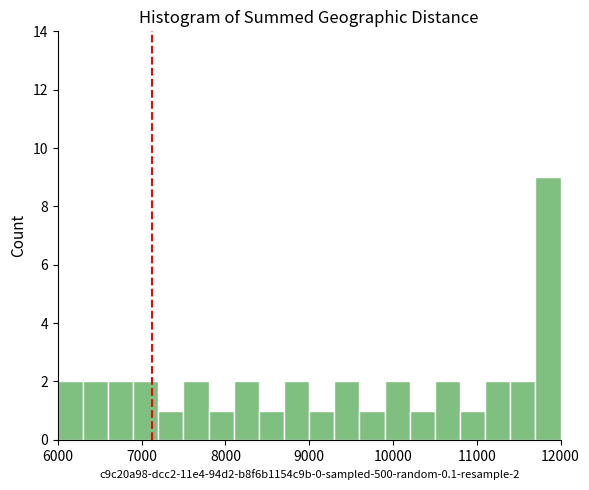

Around what value on the x-axis is the tallest bar? Give the approximate position of its centre, as read against the axis.

11900